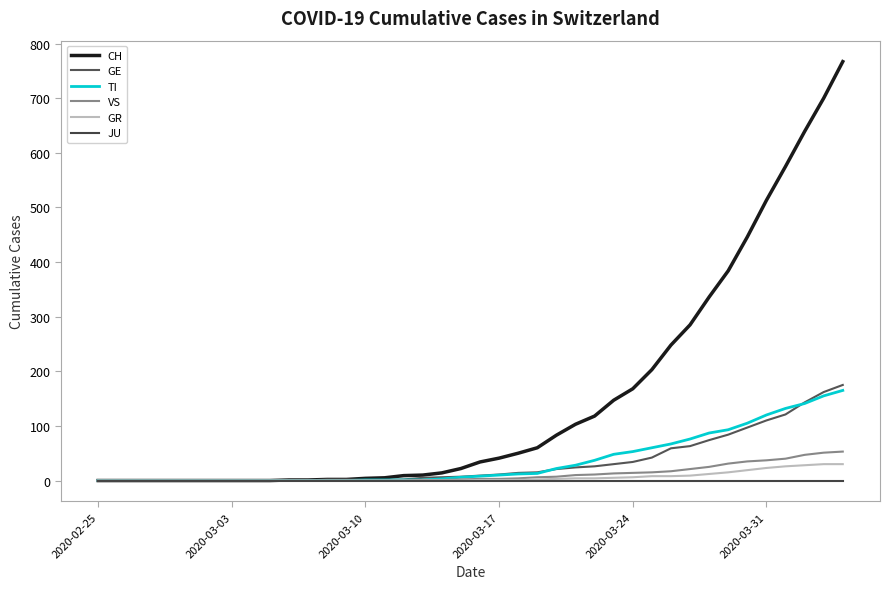

How many lines are shown in the chart?

6